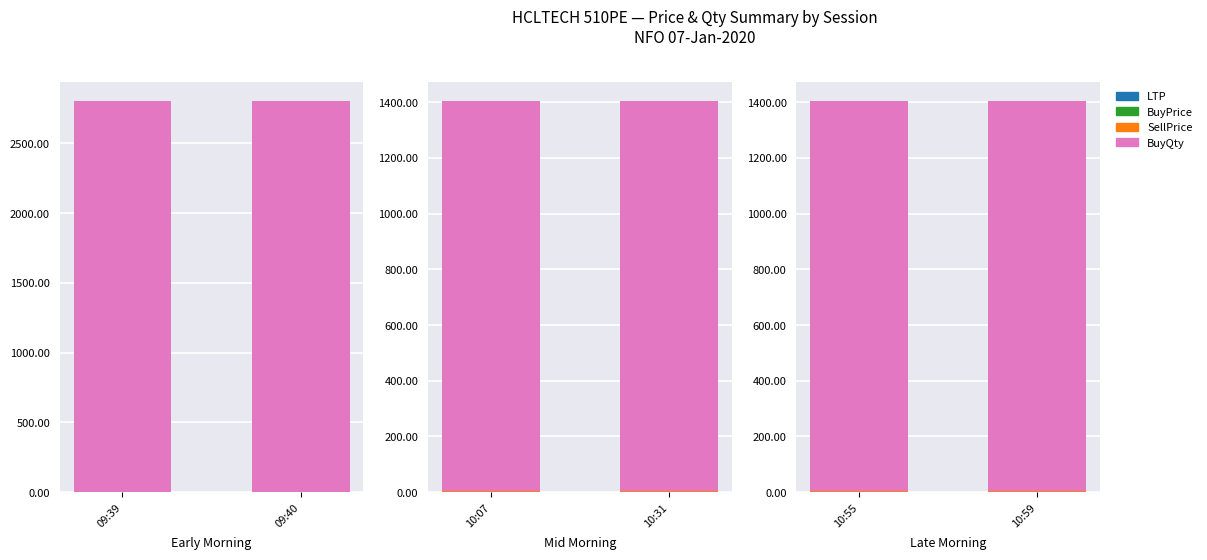

What is the difference between the highest and lowest values at 09:39?

1399.4